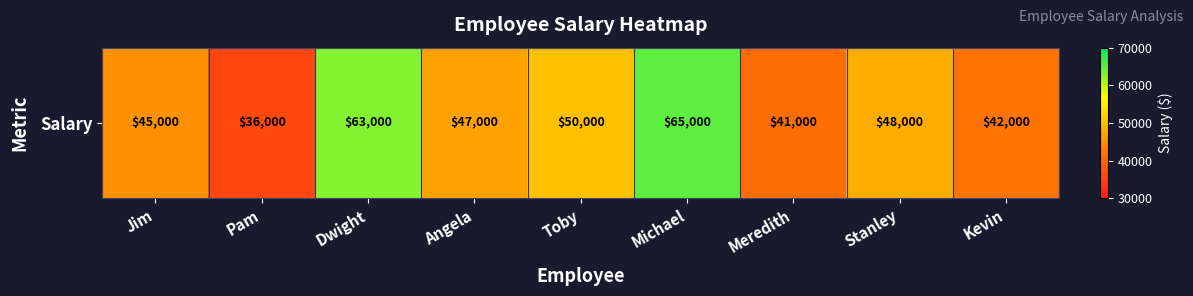

What is the approximate value at Meredith, to the nearest 100?

41000